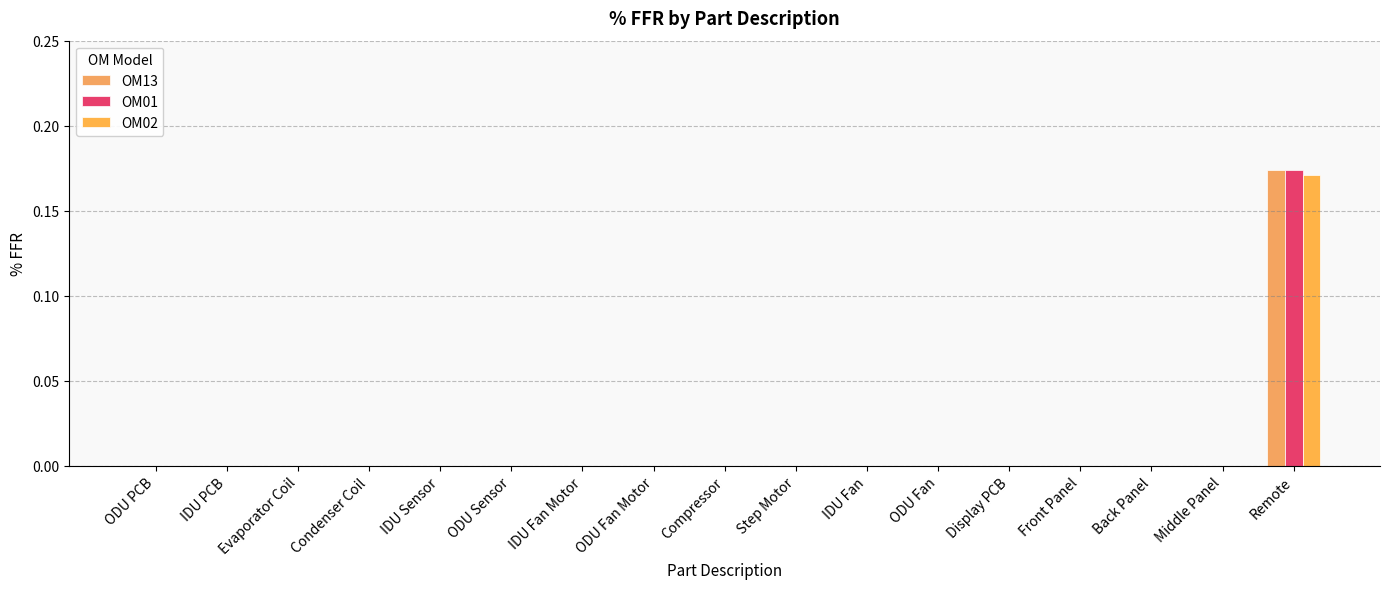

Is the value of OM02 at Step Motor greater than the value of OM13 at Condenser Coil?

No